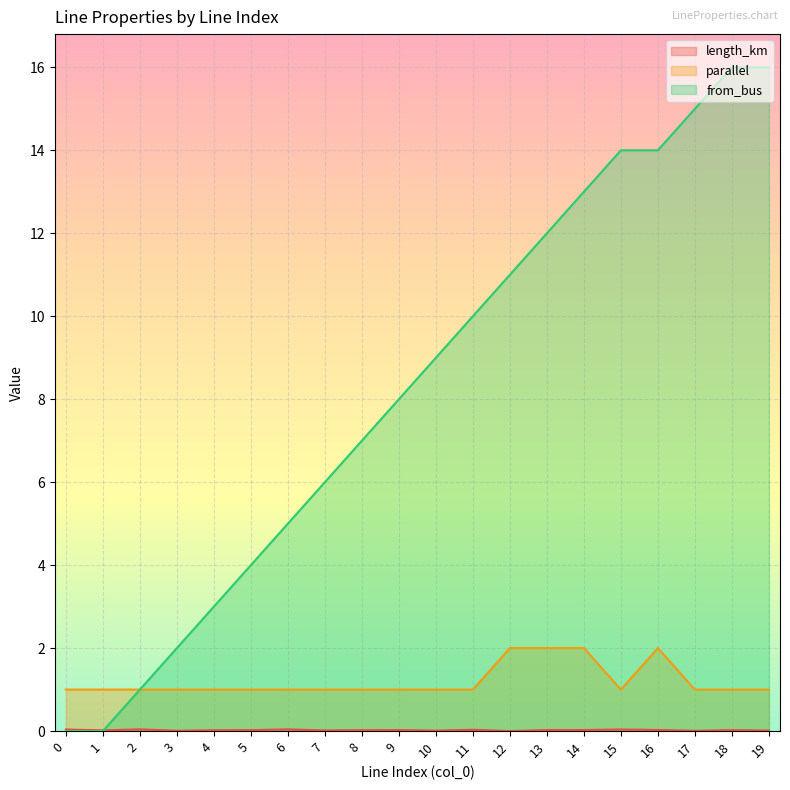

How many distinct data groups are displayed?

3